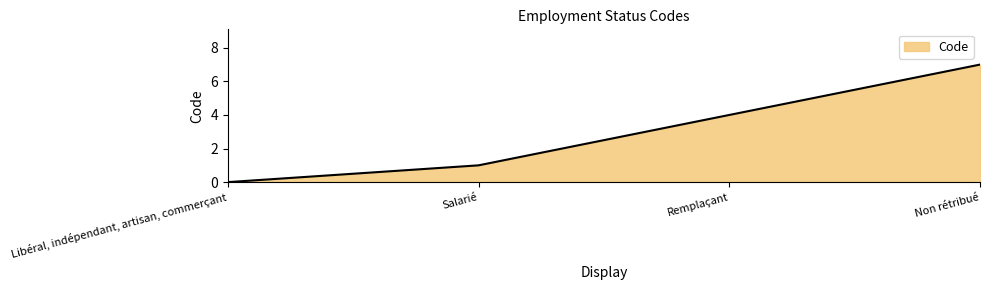

The chart shows a value of 0 at Libéral, indépendant, artisan, commerçant. True or false?

True